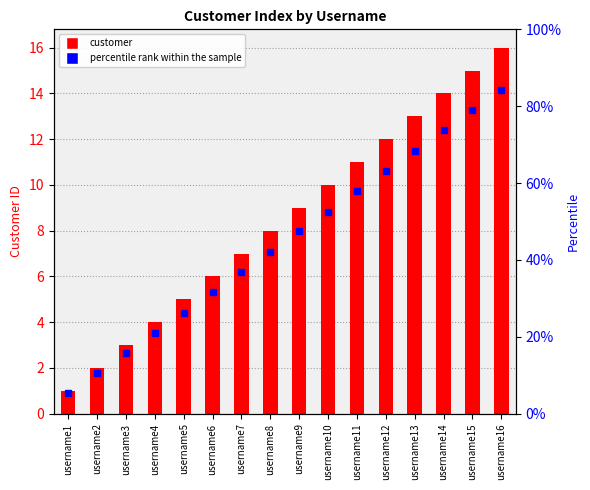

The value of percentile rank within the sample at username14 is 35.6. True or false?

False